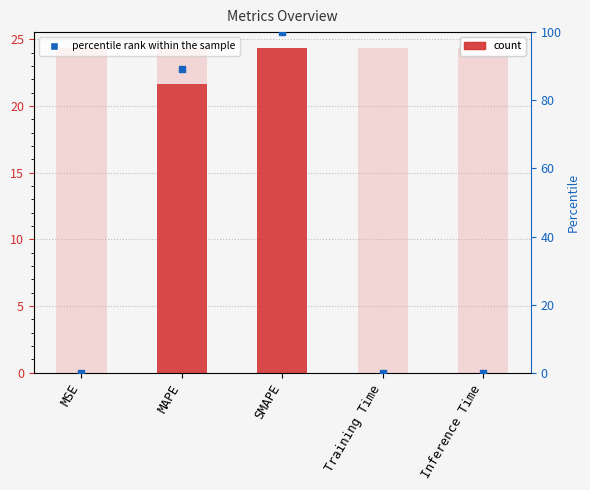

Which series contains the highest Y value?

percentile rank